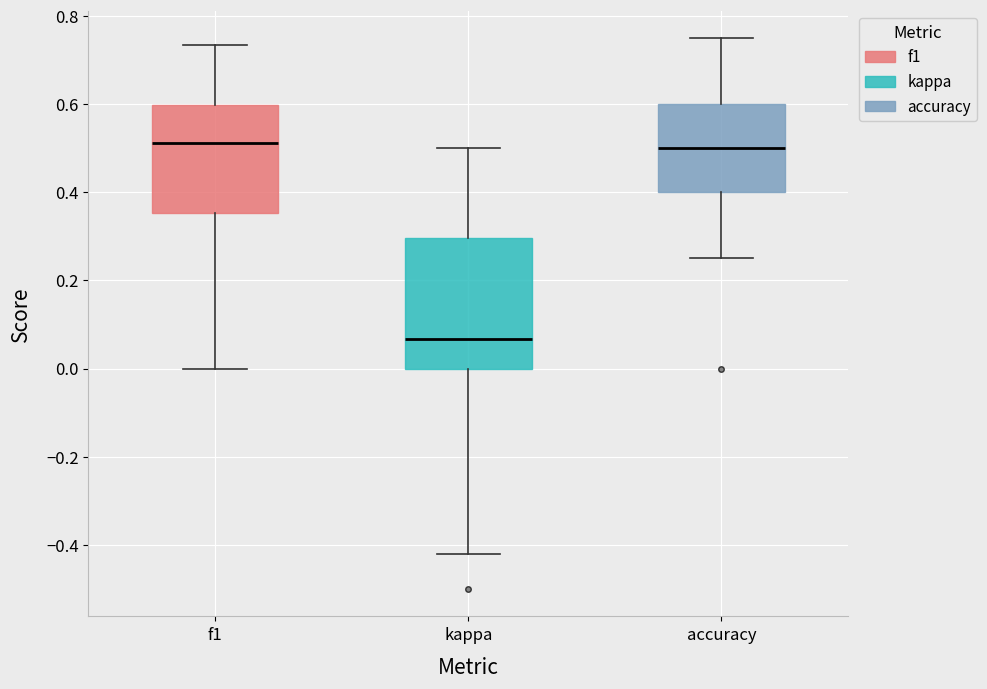

Reading left to right, read every box against the y-axis: the position of its median line, the range the box covers, and the ends of its whiskers. The values are not printed on the chart, so give them approximately, as read against the axis.

f1: median 0.52, box 0.36 to 0.60, whiskers 0.00 to 0.74
kappa: median 0.06, box 0.00 to 0.30, whiskers -0.42 to 0.50
accuracy: median 0.50, box 0.40 to 0.60, whiskers 0.26 to 0.76